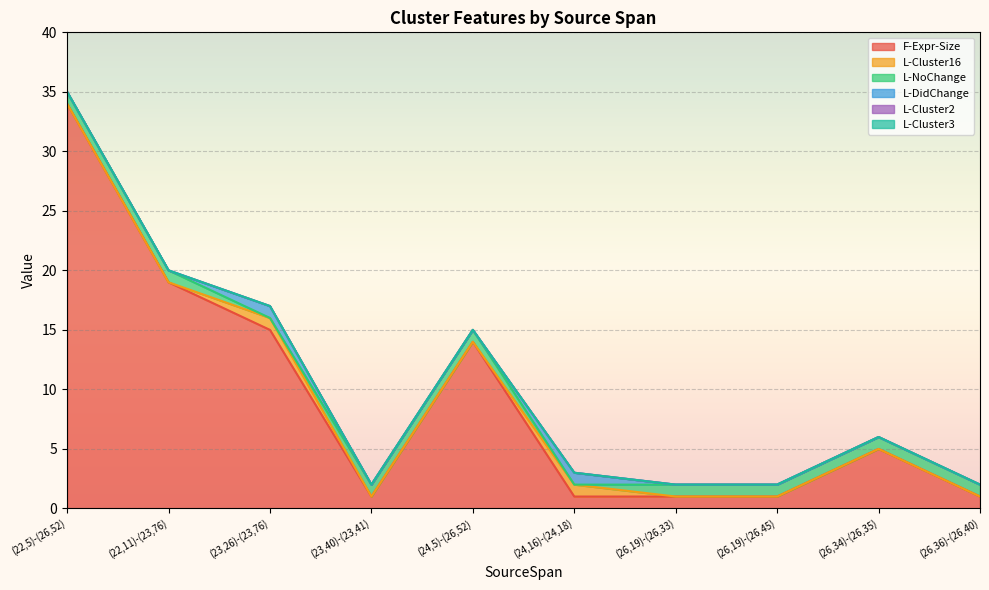

Reading left to right, what are all the values shown in this chart?

F-Expr-Size: (22,5)-(26,52)=34	(22,11)-(23,76)=19	(23,26)-(23,76)=15	(23,40)-(23,41)=1	(24,5)-(26,52)=14	(24,16)-(24,18)=1	(26,19)-(26,33)=1	(26,19)-(26,45)=1	(26,34)-(26,35)=5	(26,36)-(26,40)=1
L-Cluster16: (22,5)-(26,52)=0	(22,11)-(23,76)=0	(23,26)-(23,76)=1	(23,40)-(23,41)=0	(24,5)-(26,52)=0	(24,16)-(24,18)=1	(26,19)-(26,33)=0	(26,19)-(26,45)=0	(26,34)-(26,35)=0	(26,36)-(26,40)=0
L-NoChange: (22,5)-(26,52)=1	(22,11)-(23,76)=1	(23,26)-(23,76)=0	(23,40)-(23,41)=1	(24,5)-(26,52)=1	(24,16)-(24,18)=0	(26,19)-(26,33)=1	(26,19)-(26,45)=1	(26,34)-(26,35)=1	(26,36)-(26,40)=1
L-DidChange: (22,5)-(26,52)=0	(22,11)-(23,76)=0	(23,26)-(23,76)=1	(23,40)-(23,41)=0	(24,5)-(26,52)=0	(24,16)-(24,18)=1	(26,19)-(26,33)=0	(26,19)-(26,45)=0	(26,34)-(26,35)=0	(26,36)-(26,40)=0
L-Cluster2: (22,5)-(26,52)=0	(22,11)-(23,76)=0	(23,26)-(23,76)=0	(23,40)-(23,41)=0	(24,5)-(26,52)=0	(24,16)-(24,18)=0	(26,19)-(26,33)=0	(26,19)-(26,45)=0	(26,34)-(26,35)=0	(26,36)-(26,40)=0
L-Cluster3: (22,5)-(26,52)=0	(22,11)-(23,76)=0	(23,26)-(23,76)=0	(23,40)-(23,41)=0	(24,5)-(26,52)=0	(24,16)-(24,18)=0	(26,19)-(26,33)=0	(26,19)-(26,45)=0	(26,34)-(26,35)=0	(26,36)-(26,40)=0